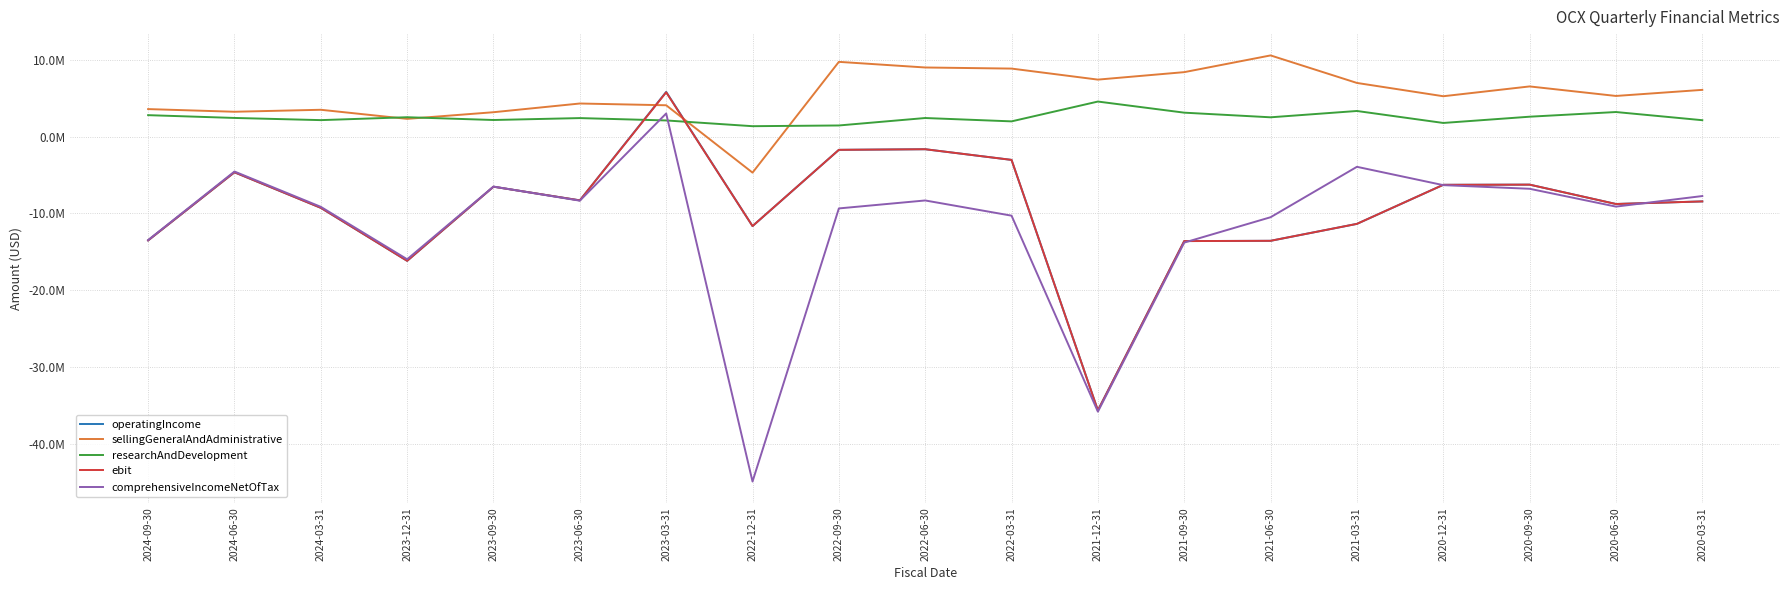

What is the maximum value for sellingGeneralAndAdministrative?

10607000